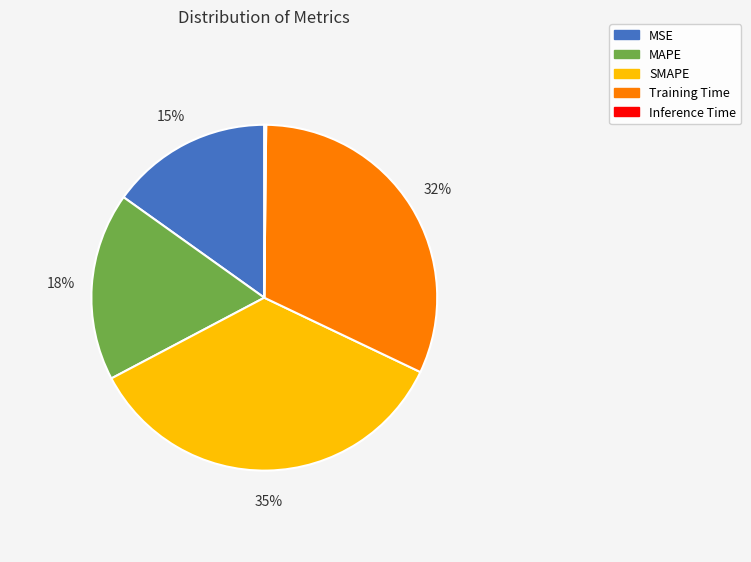

What is the ratio of the value at MAPE to the value at Training Time?

0.6